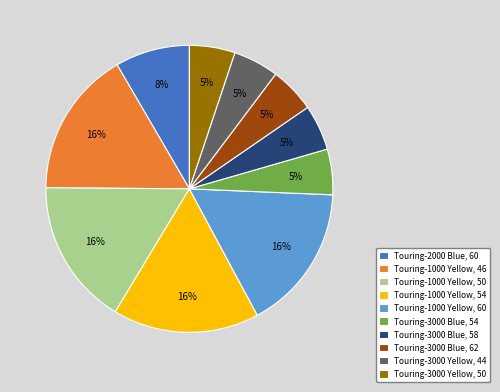

To the nearest percent, what is the combined percentage of Touring-1000 Yellow, 46 and Touring-2000 Blue, 60?

25%